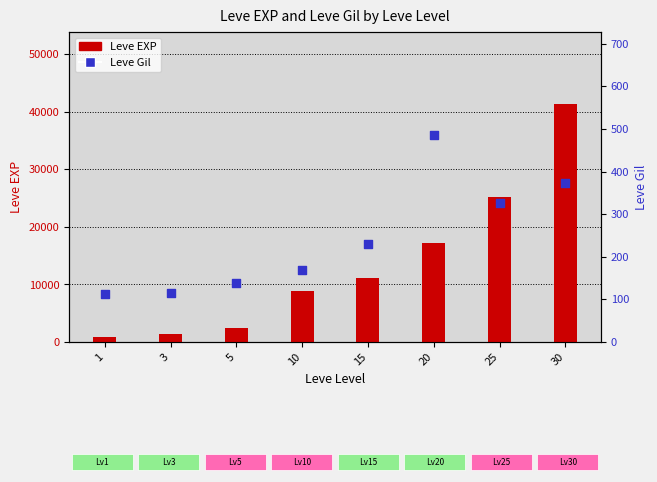

What are all the series names shown in the legend?

Leve EXP, Leve Gil